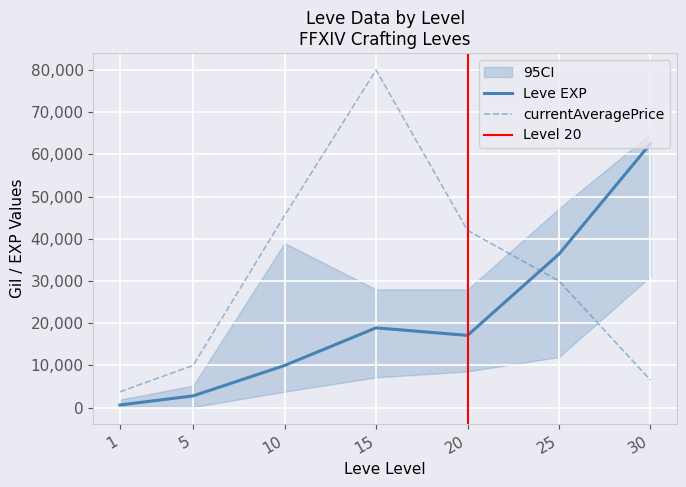

What is the maximum value for Leve EXP?

62560